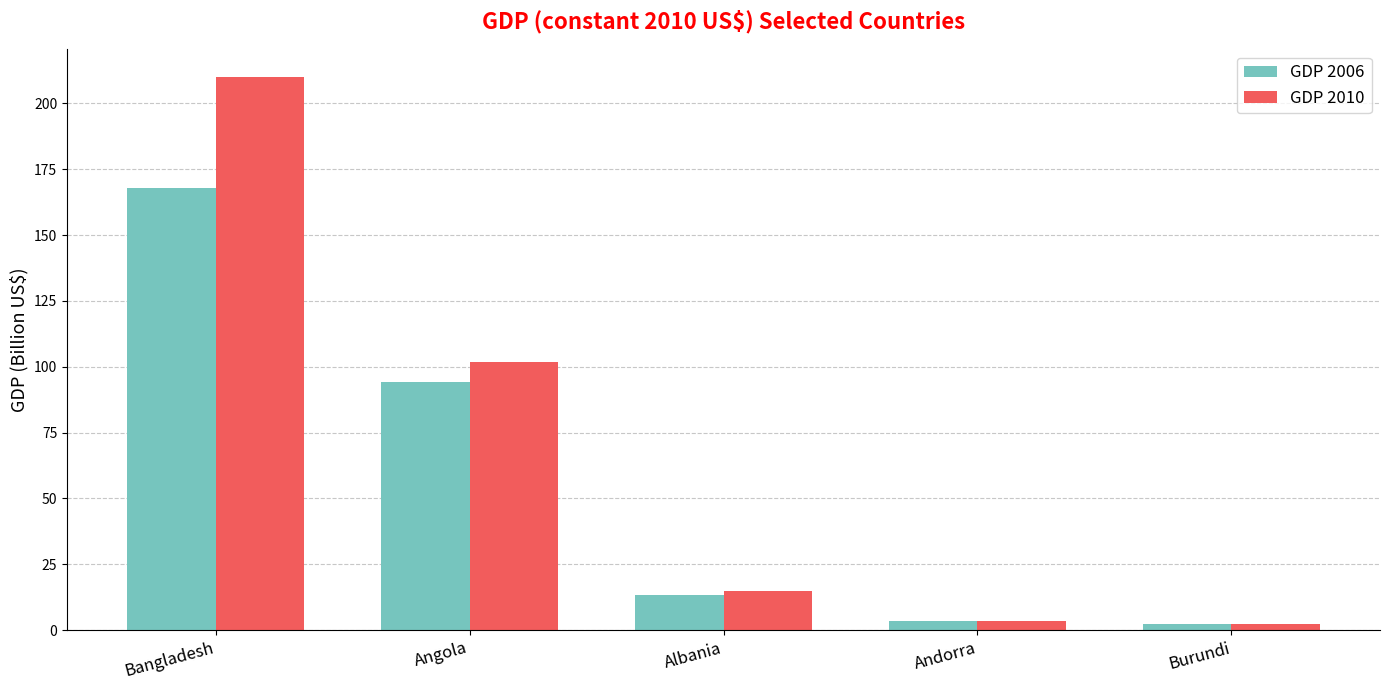

What is the difference between the GDP 2006 values at Burundi and Angola?

91.8